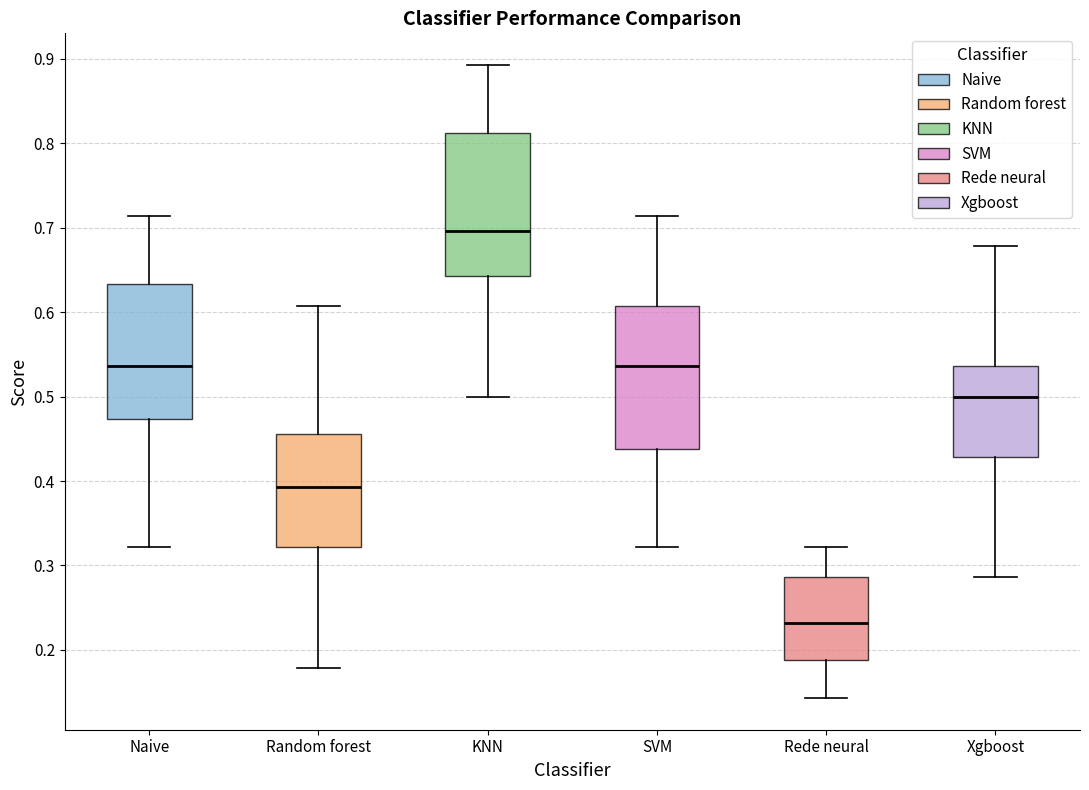

Reading left to right, transcribe this box plot: for each box, give where its median line is, the range the box spans, and where its two whiskers end, as read against the y-axis. The values are not printed on the chart, so give them approximately, as read against the axis.

Naive: median 0.54, box 0.47 to 0.63, whiskers 0.32 to 0.71
Random forest: median 0.39, box 0.32 to 0.46, whiskers 0.18 to 0.61
KNN: median 0.70, box 0.64 to 0.81, whiskers 0.50 to 0.89
SVM: median 0.54, box 0.44 to 0.61, whiskers 0.32 to 0.71
Rede neural: median 0.23, box 0.19 to 0.29, whiskers 0.14 to 0.32
Xgboost: median 0.50, box 0.43 to 0.54, whiskers 0.29 to 0.68